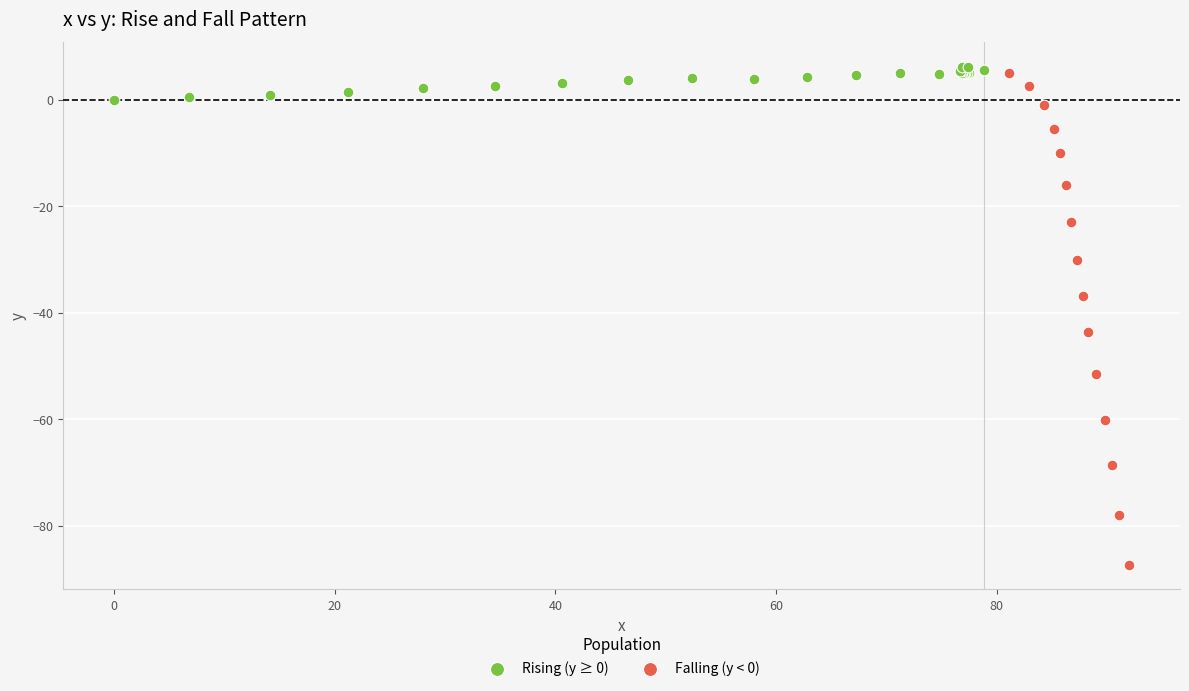

Which series reaches the minimum Y coordinate?

Falling (y < 0)